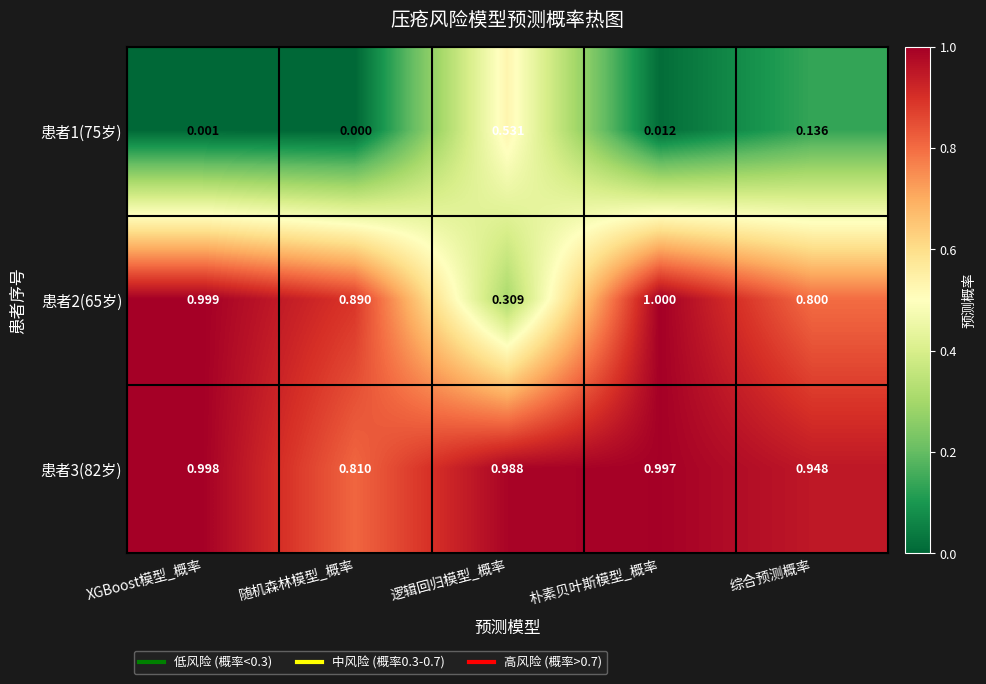

At which category is the sum across all series the highest?

朴素贝叶斯模型_概率